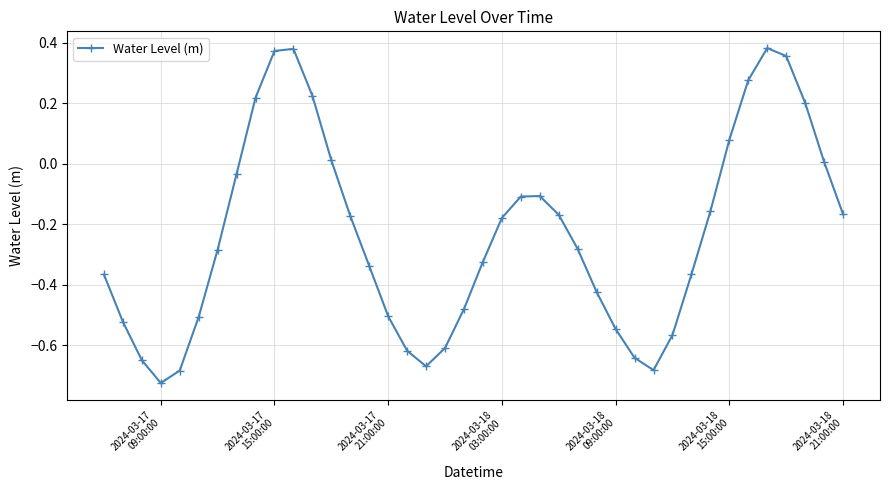

How many points are higher than both their immediate neighbors (excluding endpoints)?

3